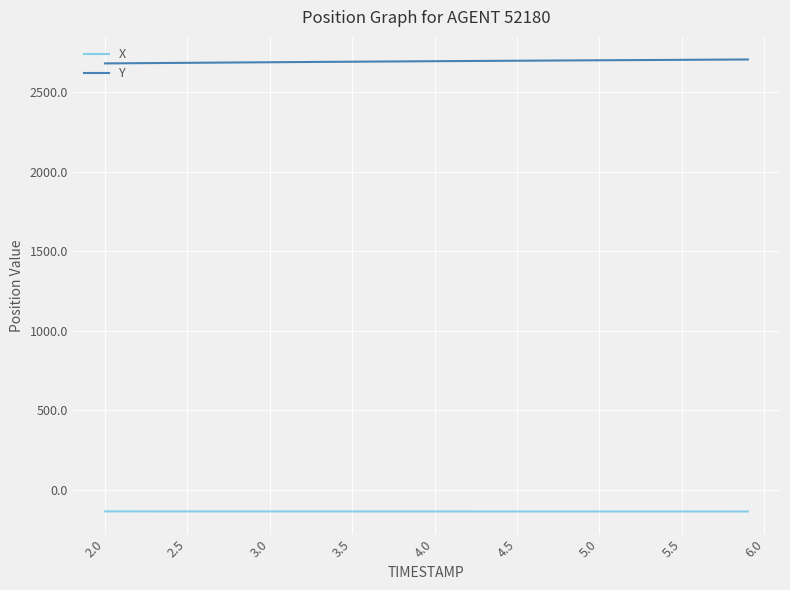

Which series has the largest total across all categories?

Y